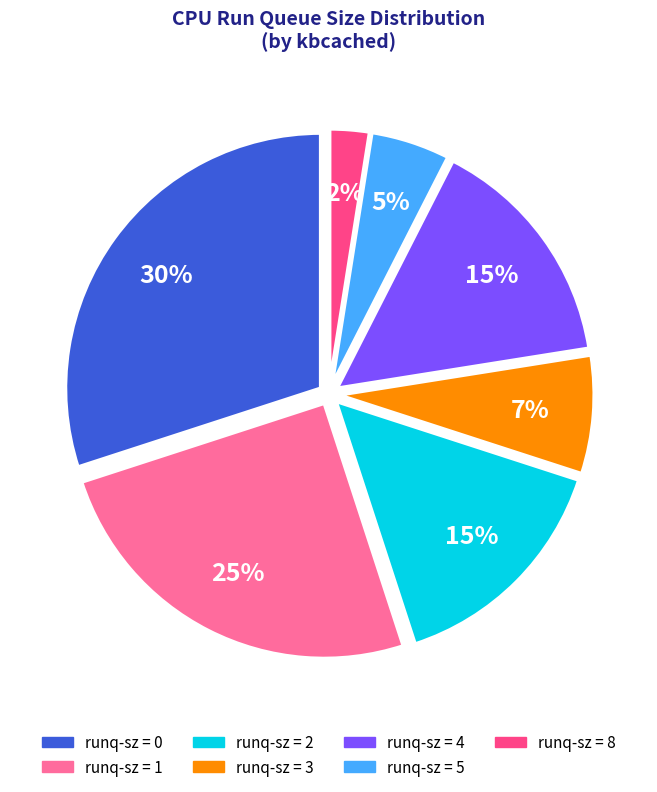

How many segments does this pie chart have?

7